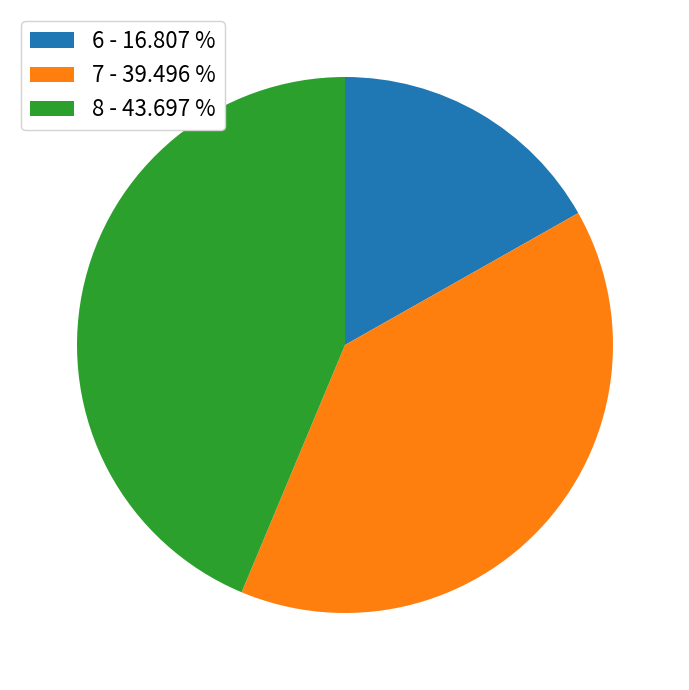

What is the ratio of the value at 7 - 39.496 % to the value at 8 - 43.697 %?

0.9